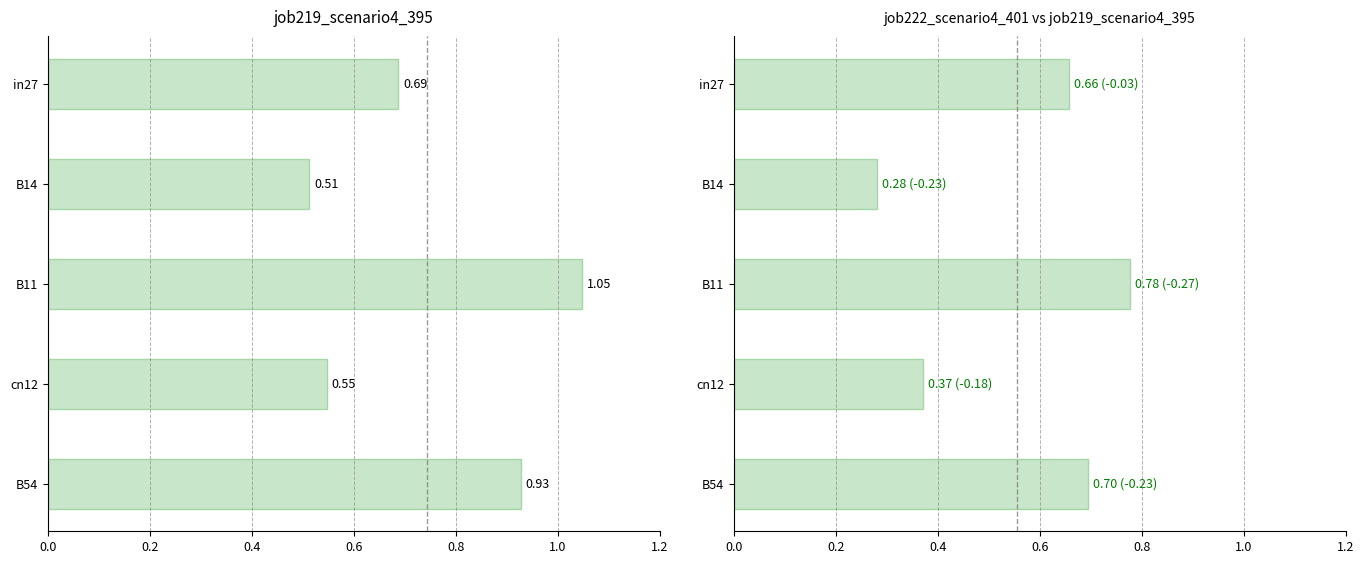

Which series has the largest range (max minus min)?

job219_scenario4_395